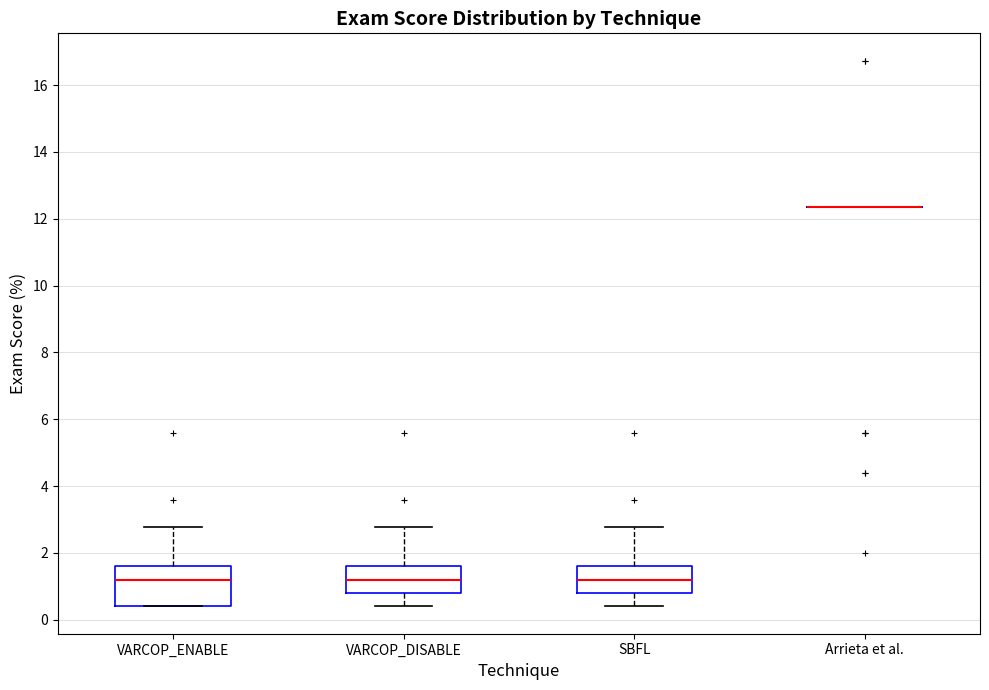

Reading left to right, transcribe this box plot: for each box, give where its median line is, the range the box spans, and where its two whiskers end, as read against the y-axis. The values are not printed on the chart, so give them approximately, as read against the axis.

VARCOP_ENABLE: median 1.2, box 0.4 to 1.6, whiskers 0.4 to 2.8
VARCOP_DISABLE: median 1.2, box 0.8 to 1.6, whiskers 0.4 to 2.8
SBFL: median 1.2, box 0.8 to 1.6, whiskers 0.4 to 2.8
Arrieta et al.: box collapsed to a line at 12.4, whiskers 12.4 to 12.4